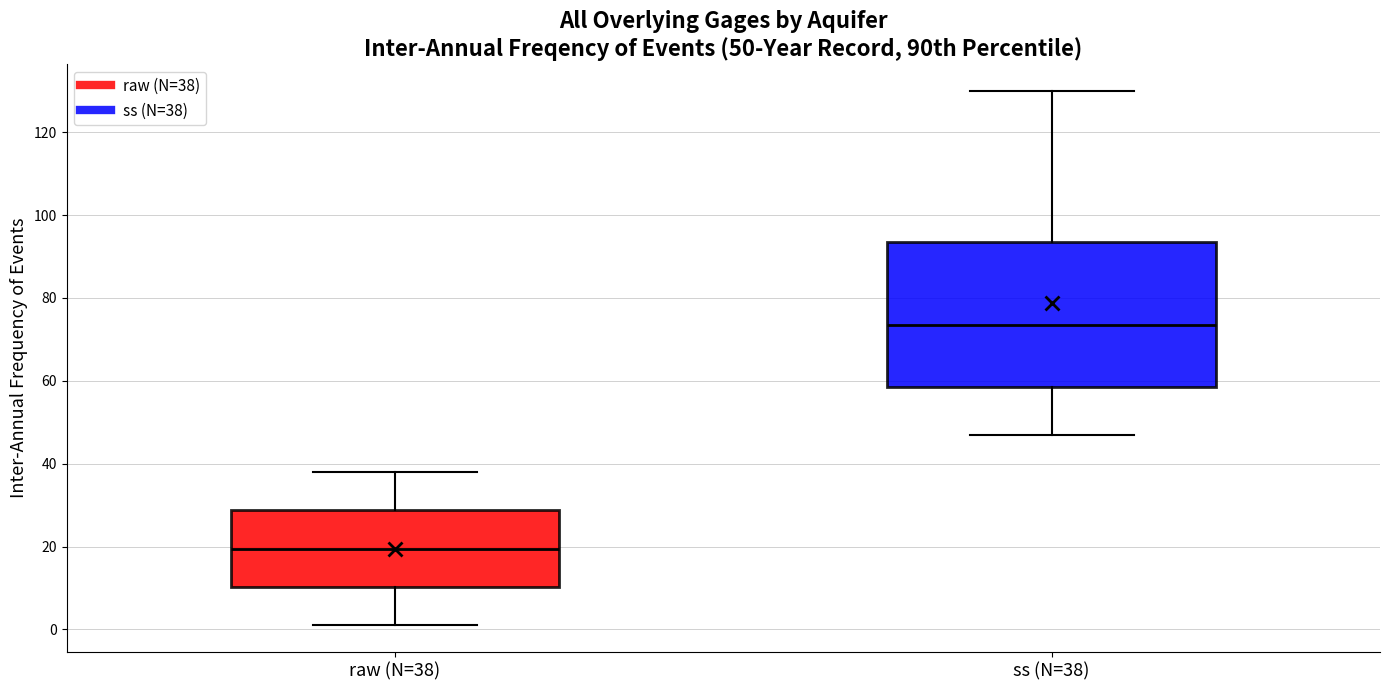

Which box's median line is the lowest?

raw (N=38)